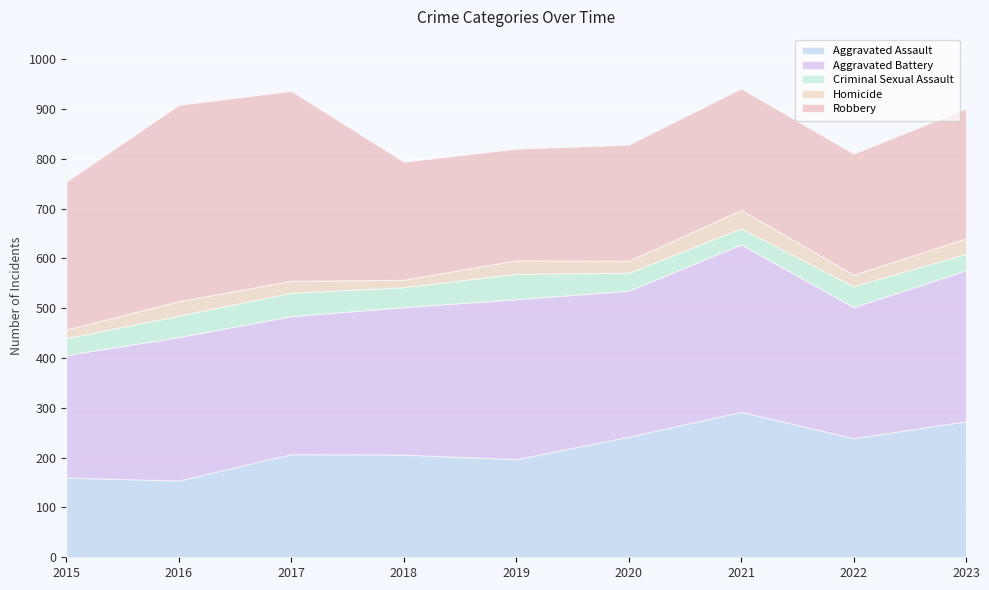

At which label is Criminal Sexual Assault closest to 41?

2018